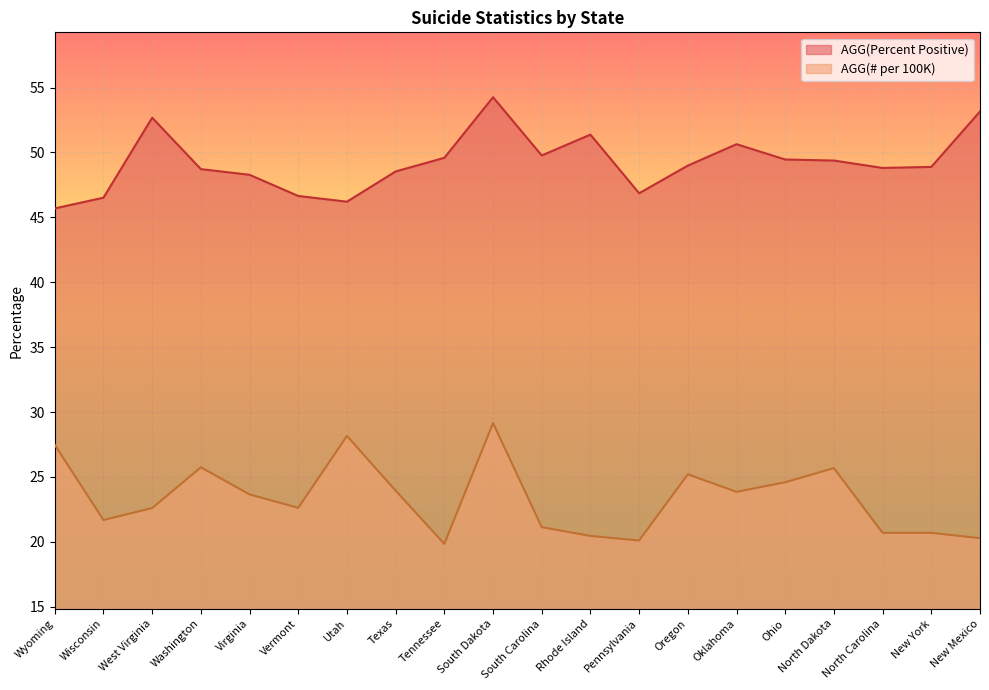

How many series are shown in this chart?

2